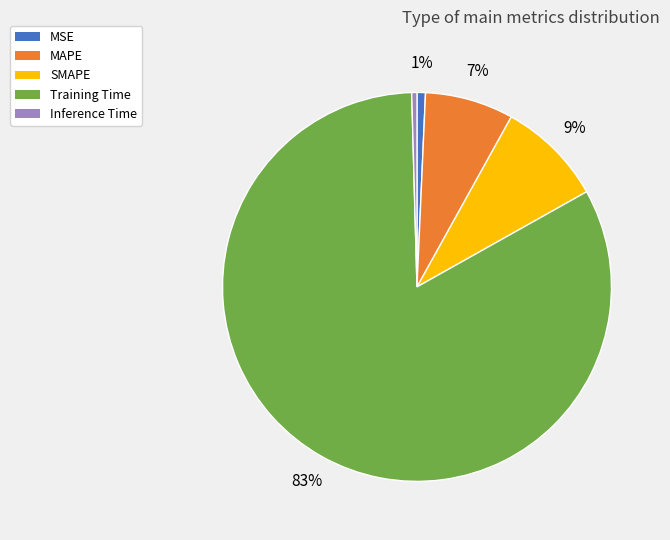

Between MSE and SMAPE, which is larger?

SMAPE